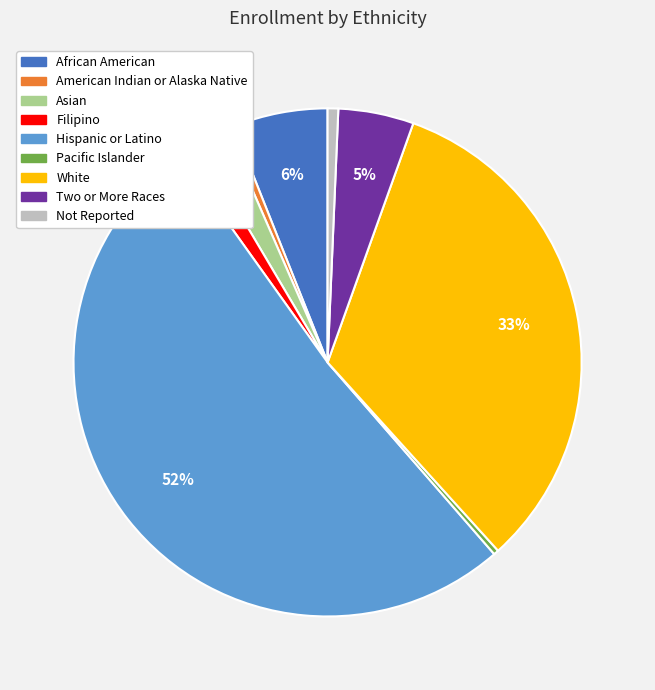

What percentage is the Filipino slice, to the nearest percent?

1%